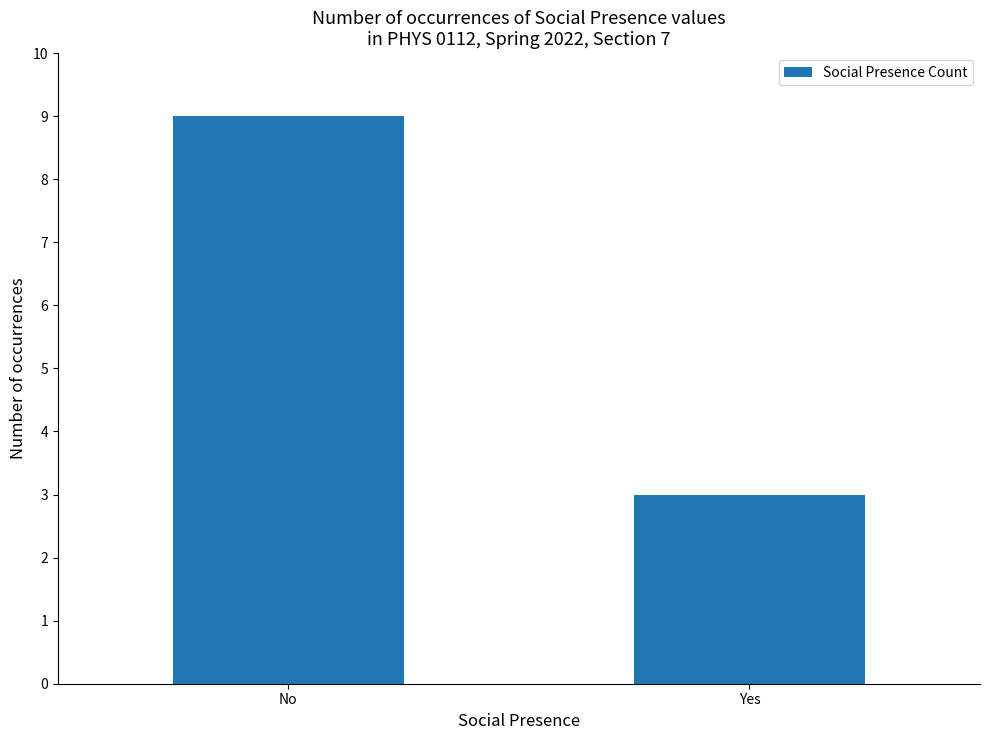

Is it true that the value at Yes is 4?

False